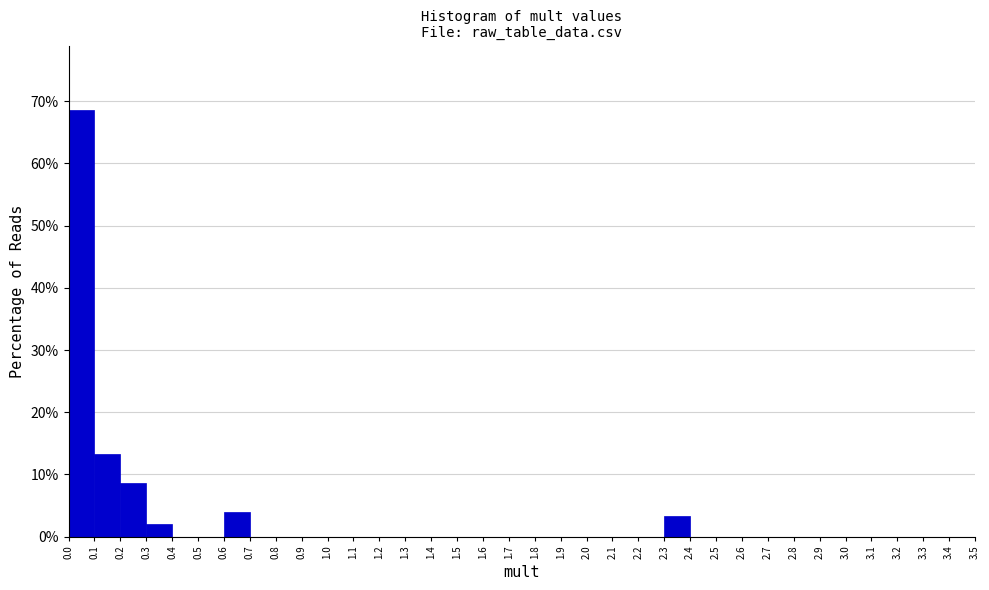

Reading left to right, list every bar in this chart as the range it spans on the x-axis followed by its height. The values are not printed on the chart, so give them approximately, as read against the axis.

0.0 to 0.1: 69
0.1 to 0.2: 13
0.2 to 0.3: 9
0.3 to 0.4: 2
0.4 to 0.5: 0
0.5 to 0.6: 0
0.6 to 0.7: 4
0.7 to 0.8: 0
0.8 to 0.9: 0
0.9 to 1.0: 0
1.0 to 1.1: 0
1.1 to 1.2: 0
1.2 to 1.3: 0
1.3 to 1.4: 0
1.4 to 1.5: 0
1.5 to 1.6: 0
1.6 to 1.7: 0
1.7 to 1.8: 0
1.8 to 1.9: 0
1.9 to 2.0: 0
2.0 to 2.1: 0
2.1 to 2.2: 0
2.2 to 2.3: 0
2.3 to 2.4: 3
2.4 to 2.5: 0
2.5 to 2.6: 0
2.6 to 2.7: 0
2.7 to 2.8: 0
2.8 to 2.9: 0
2.9 to 3.0: 0
3.0 to 3.1: 0
3.1 to 3.2: 0
3.2 to 3.3: 0
3.3 to 3.4: 0
3.4 to 3.5: 0